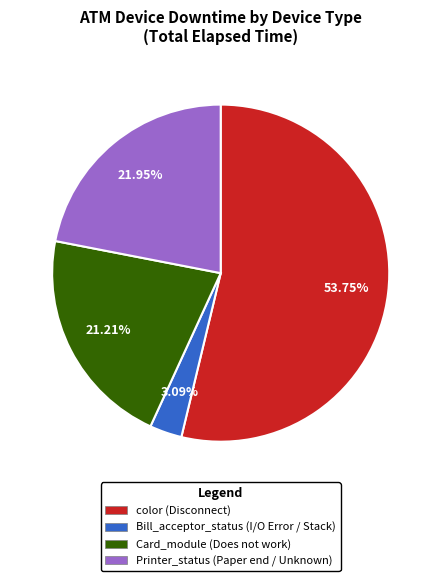

Which category has the smallest portion of the pie?

Bill_acceptor_status (I/O Error / Stack)